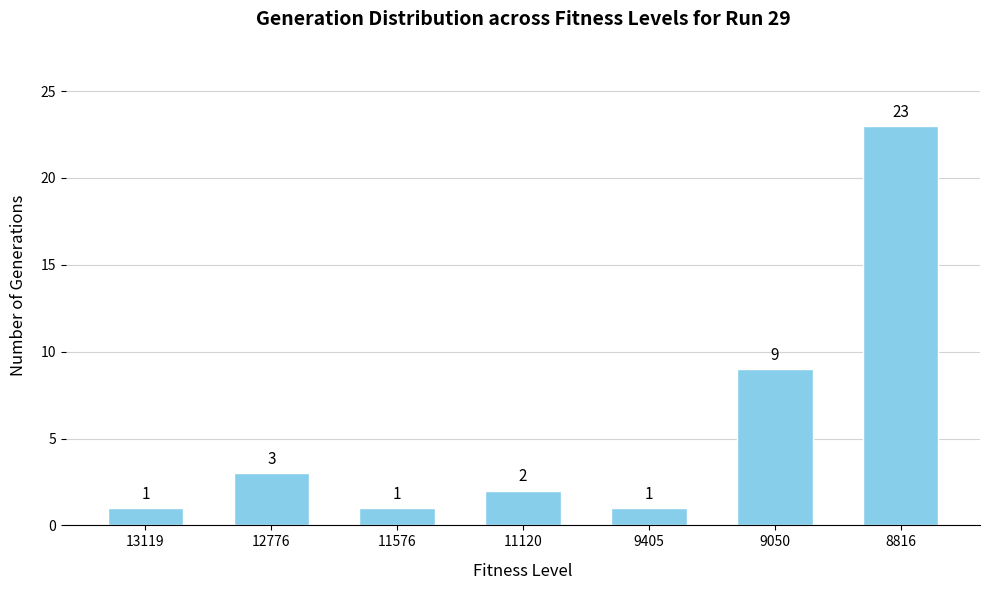

What is the change in value from 11576 to 11120?

+1